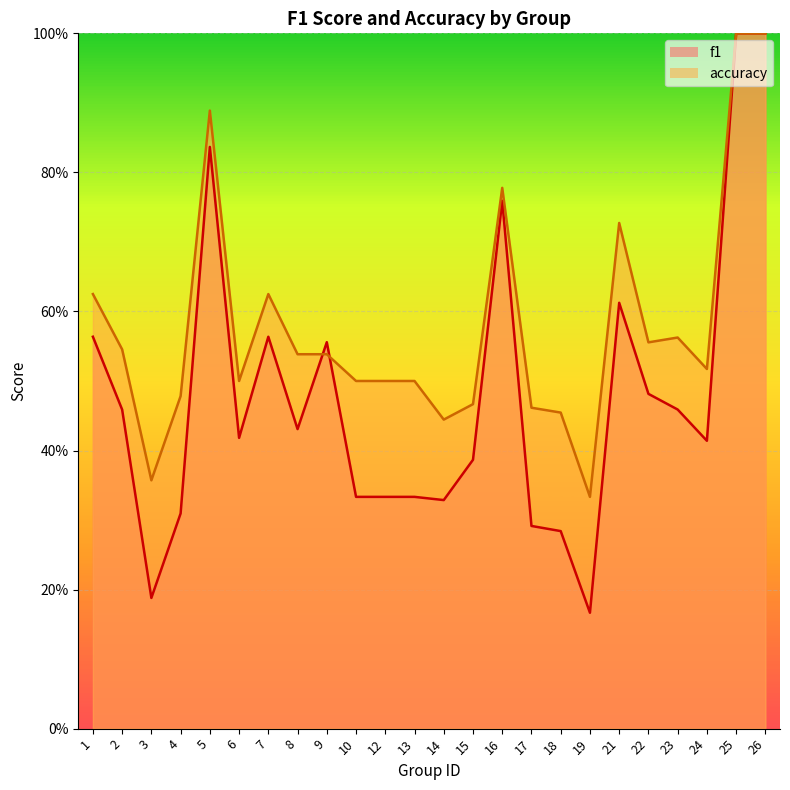

The value of f1 at 19 is 0.2. True or false?

True